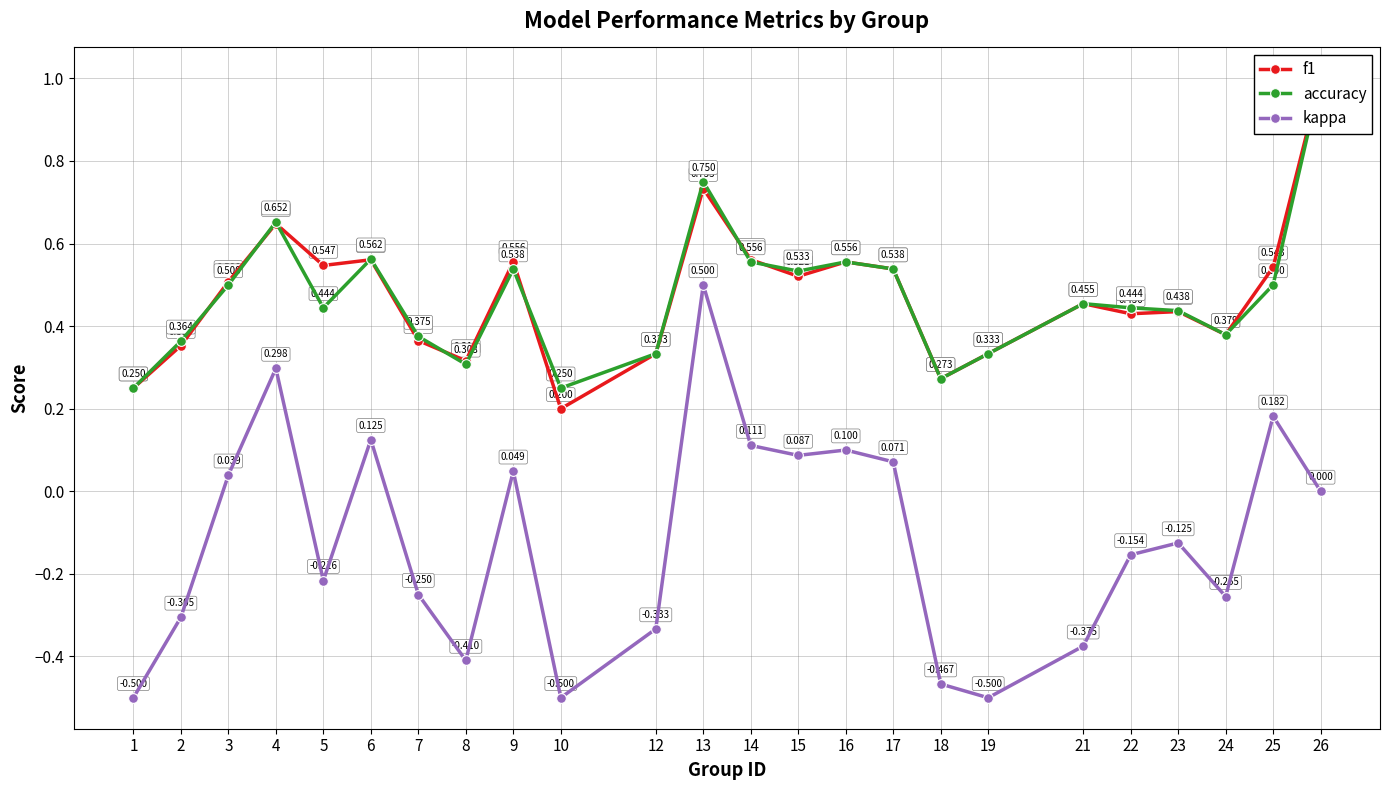

True or false: f1 has more than 2 interior local peaks.

True